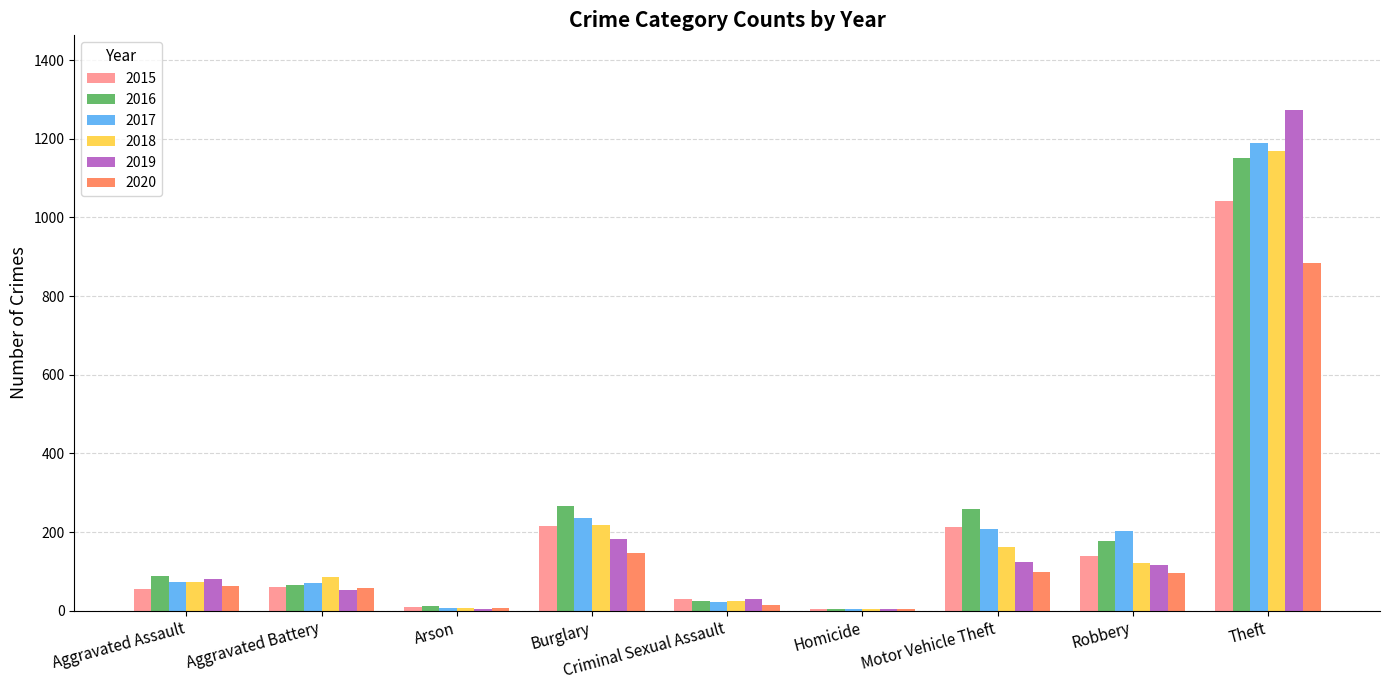

Between Robbery and Theft, which series saw the biggest shift?

2019